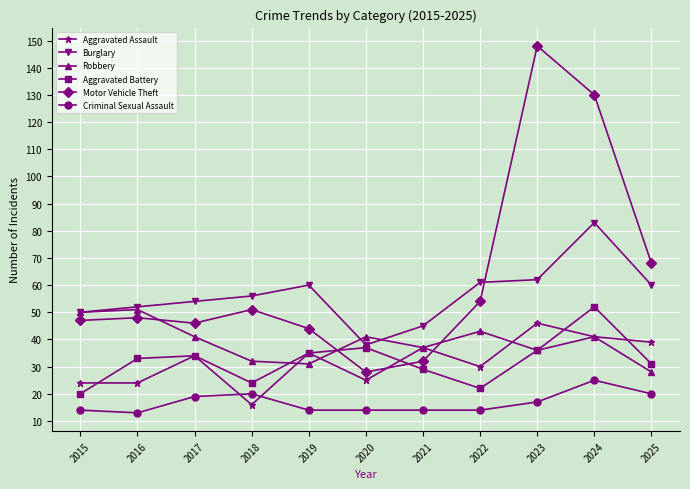

True or false: Motor Vehicle Theft and Aggravated Battery cross at least once.

True